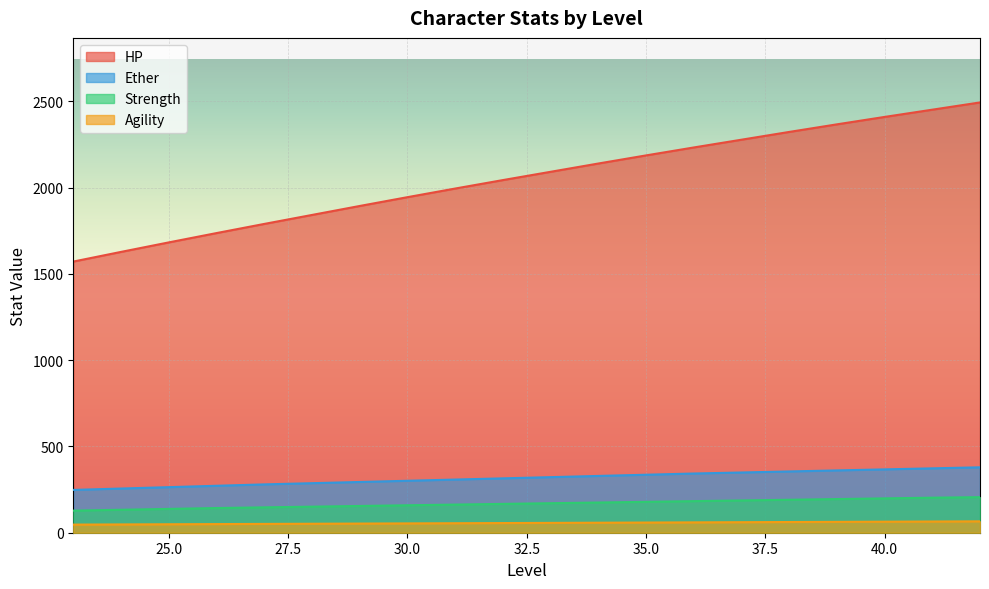

At how many categories does at least one series exceed 1555?

20